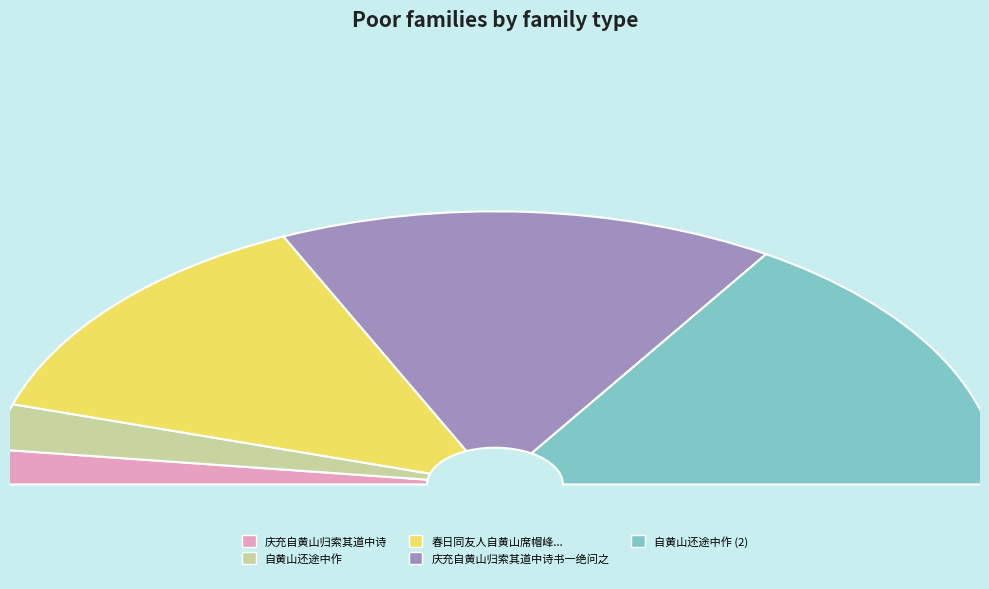

What percentage is the 春日同友人自黄山席帽峰游石湾至鹅鼻北登君山望江楼 slice, to the nearest percent?

27%